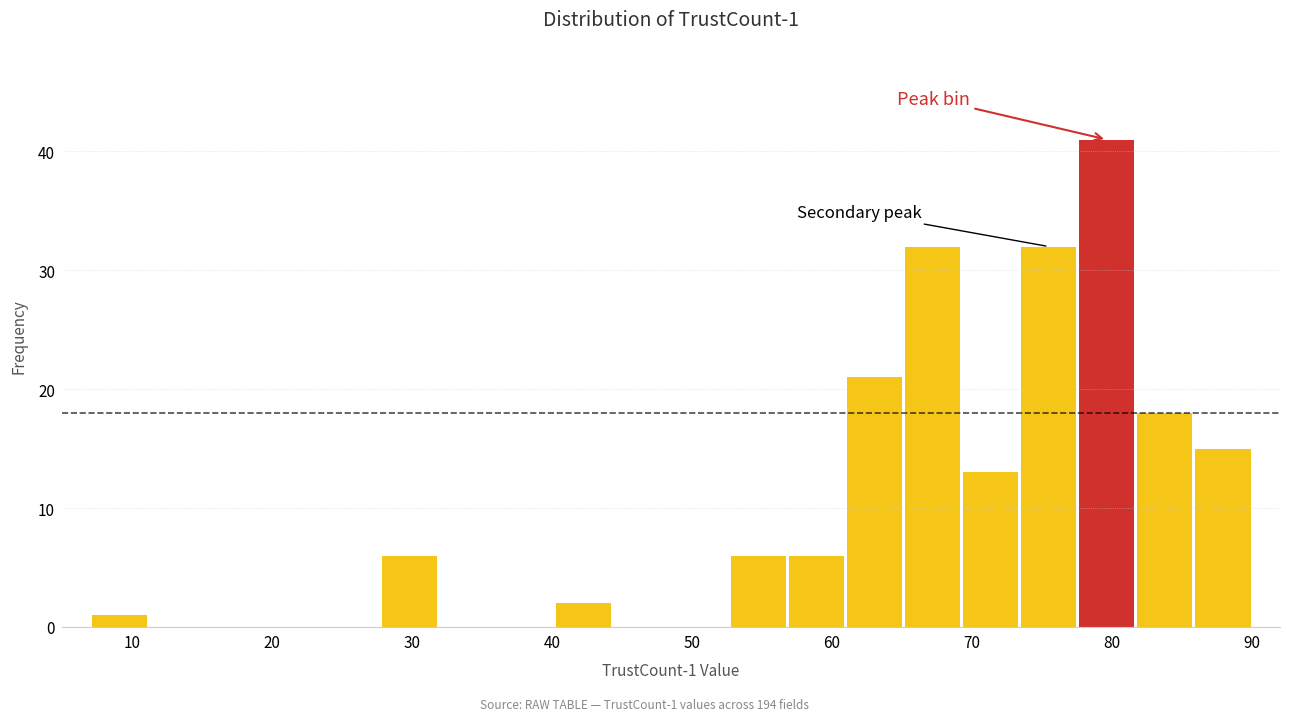

Over which range of the x-axis is the bar tallest?

78 to 82